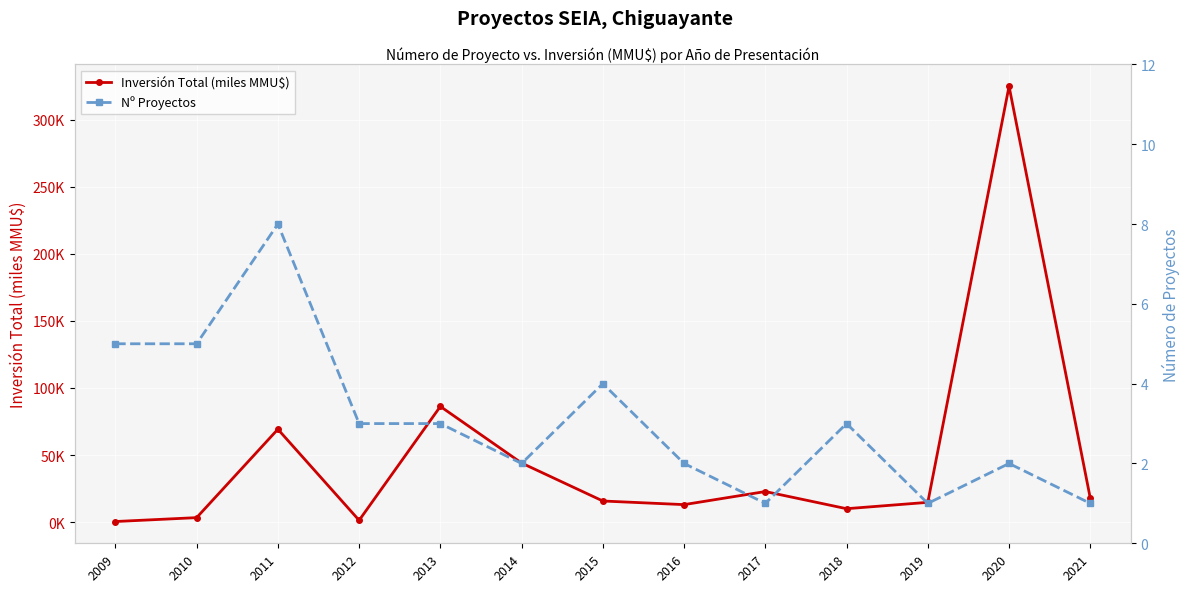

How many interior local peaks does the Inversión Total (miles MMU$) series have?

4